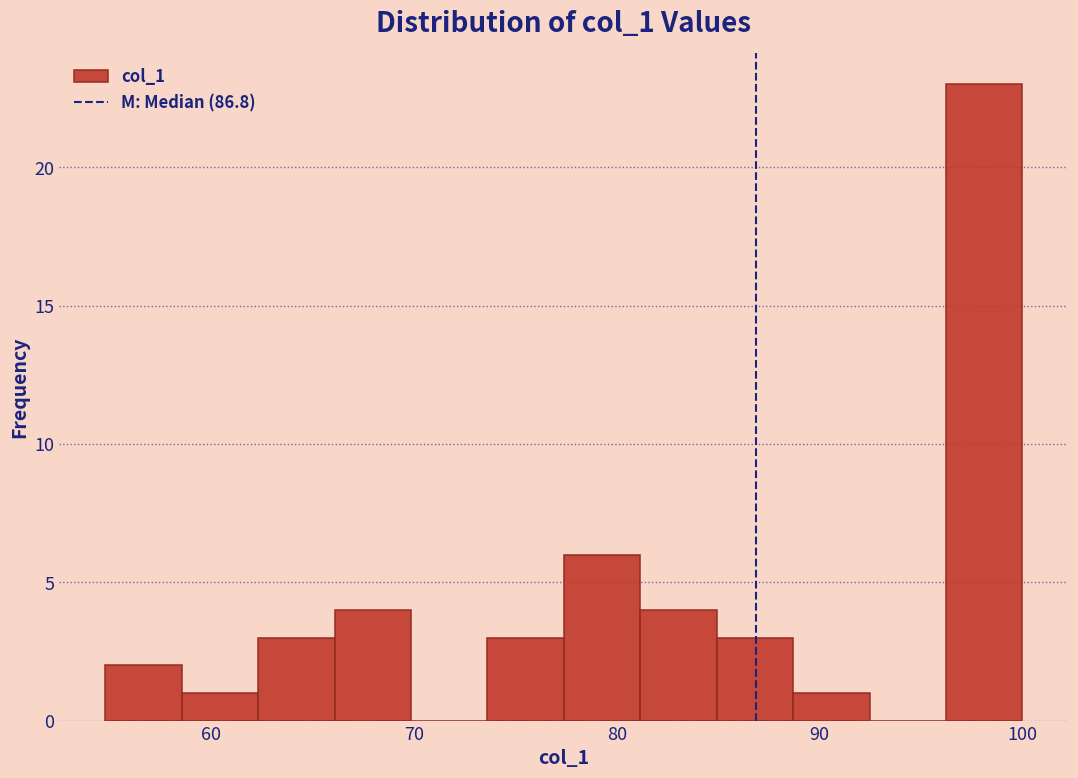

Read against the x-axis, roughly where is the centre of the tallest bar?

98